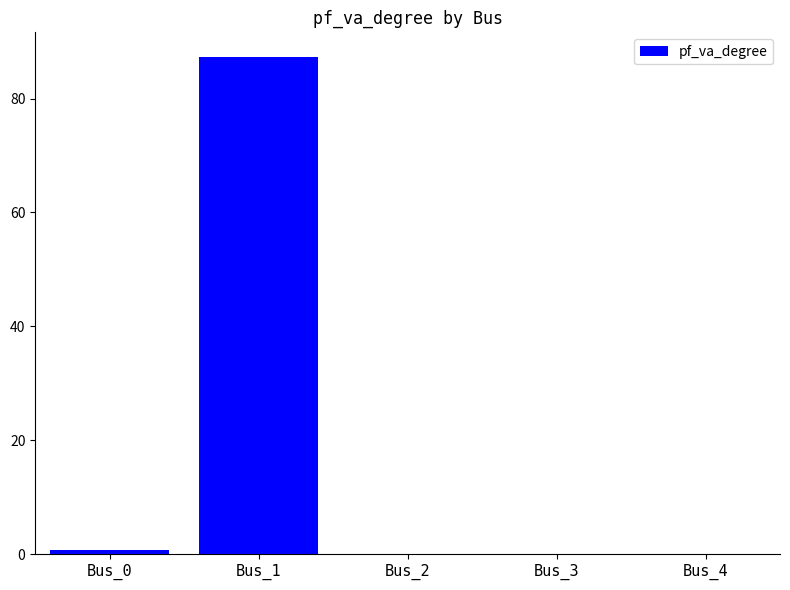

True or false: the data shows -55.0 at Bus_4.

False